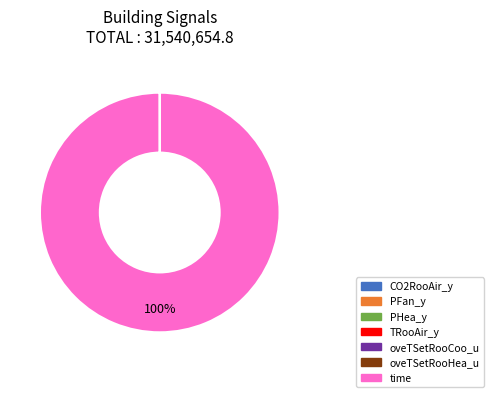

Is there any slice that represents more than half of the pie?

Yes